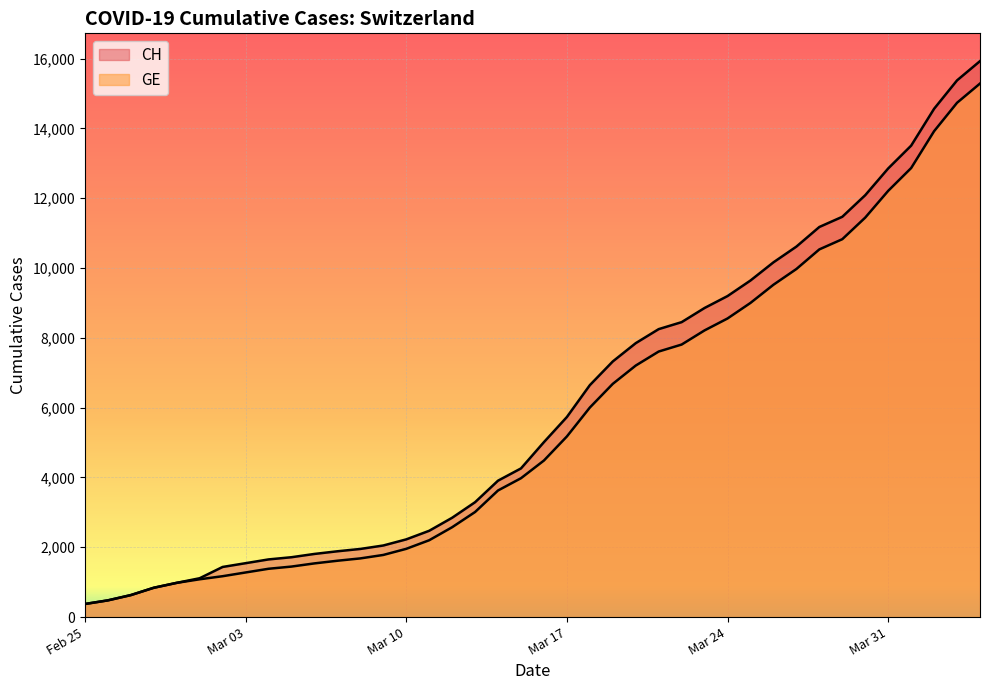

Is the value of CH at 20 greater than the value of GE at 22?

No